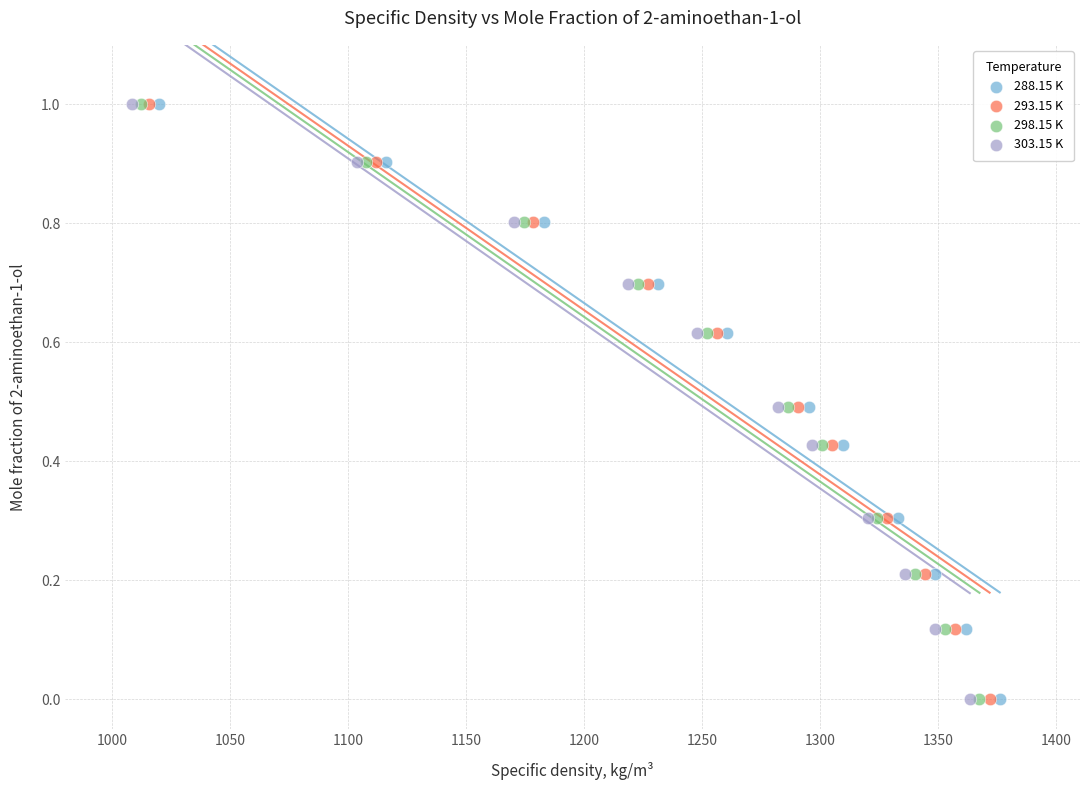

What are all the series names shown in the legend?

288.15 K, 293.15 K, 298.15 K, 303.15 K